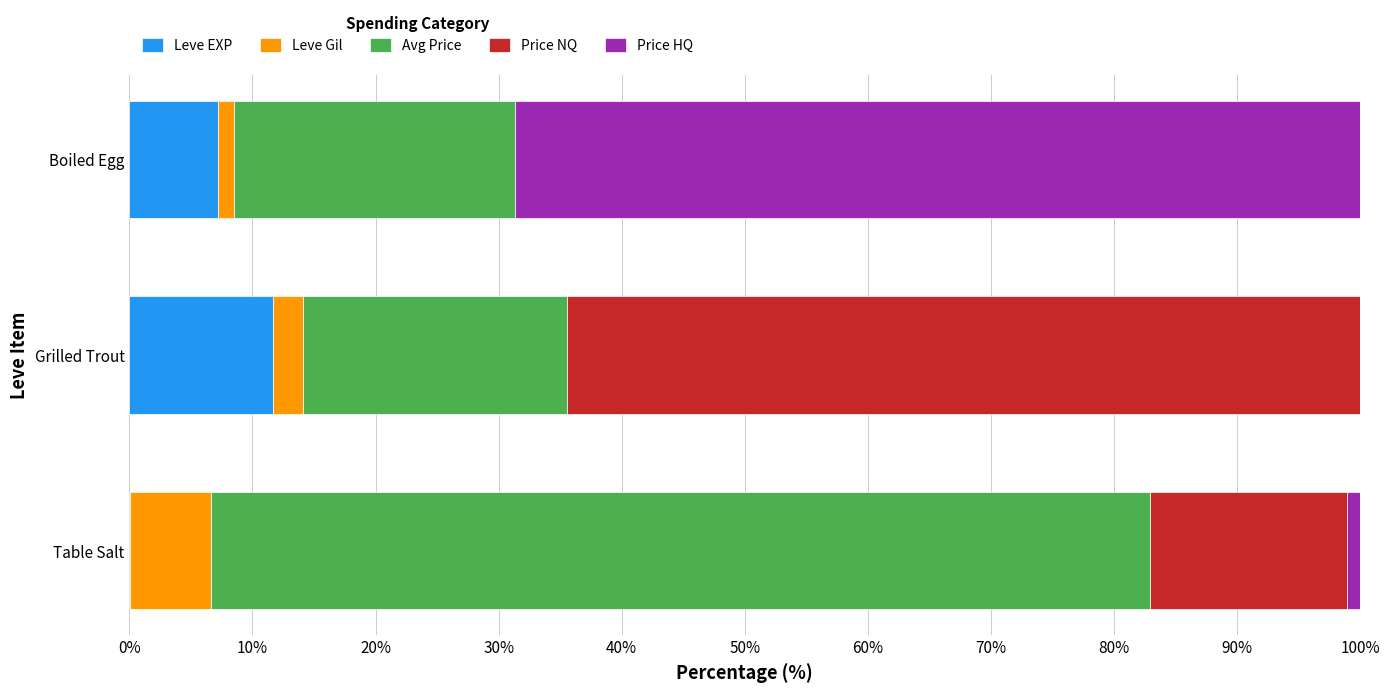

Is it true that Leve EXP equals 19.6 at Grilled Trout?

False